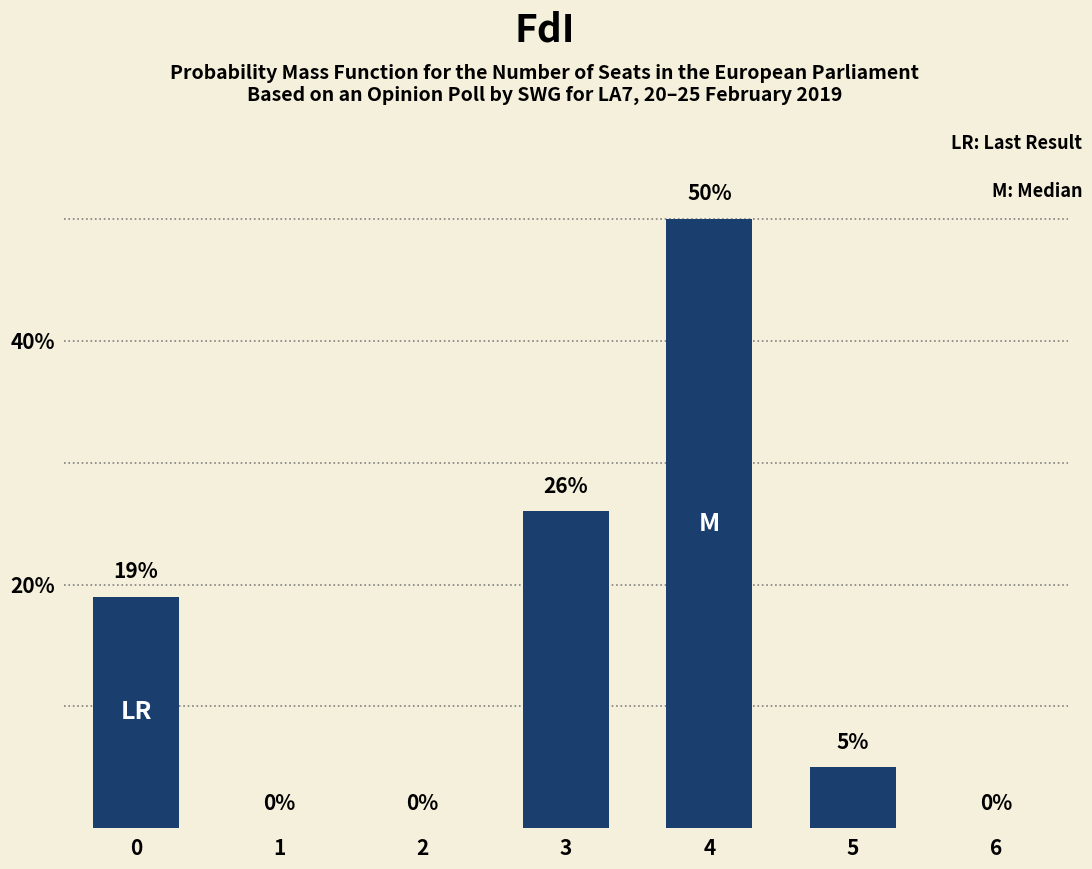

How many series are shown in this chart?

1